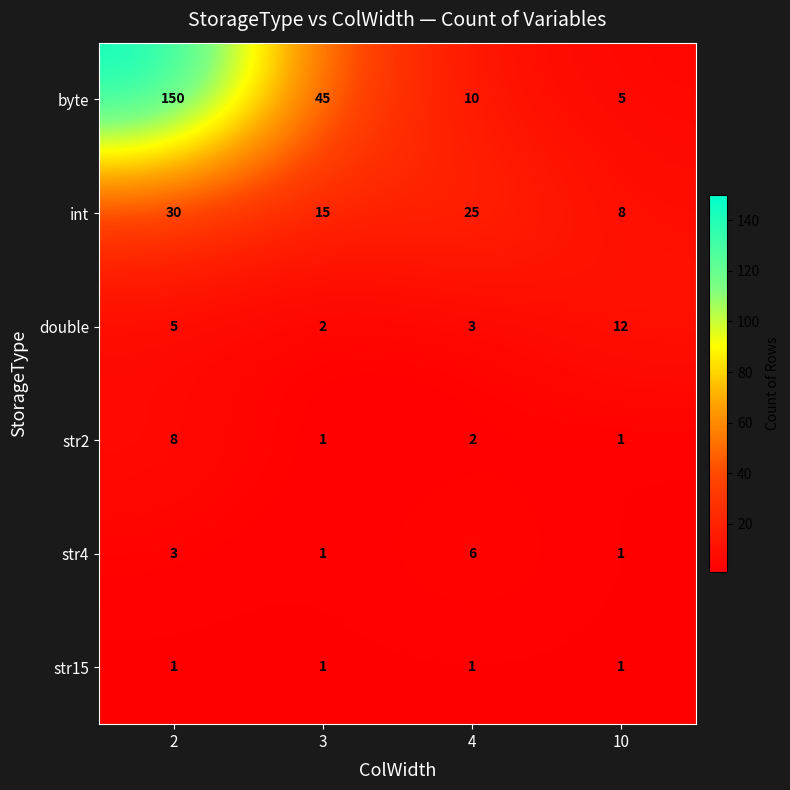

The value of byte at 4 is 10. True or false?

True